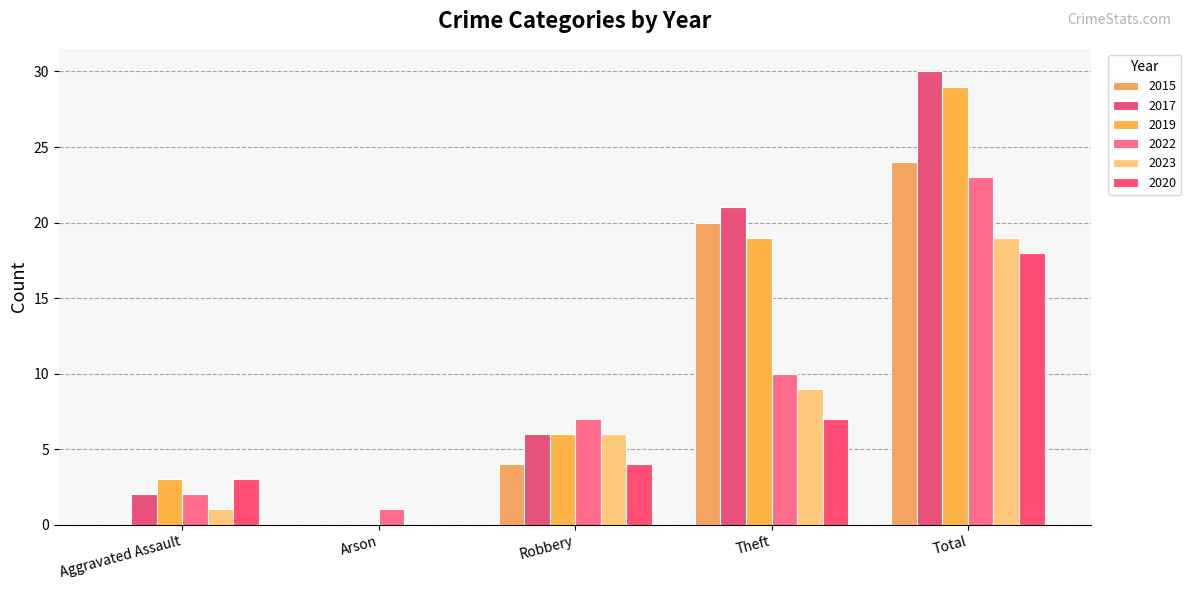

How many groups of bars are there?

5